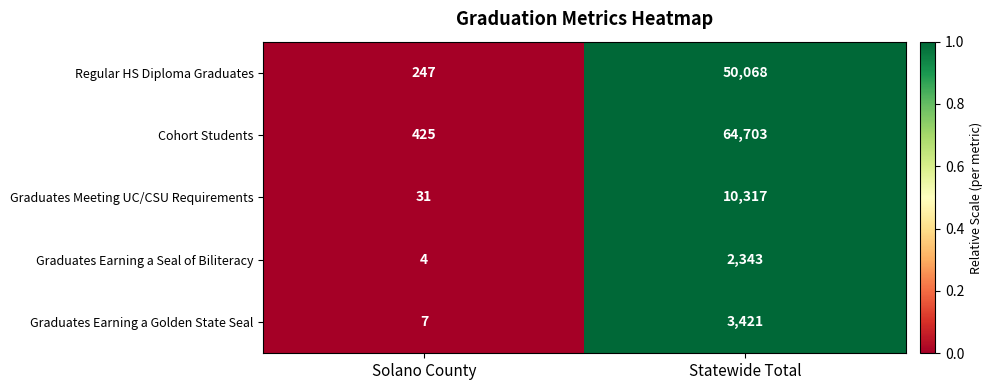

Count the number of data series in this chart.

5